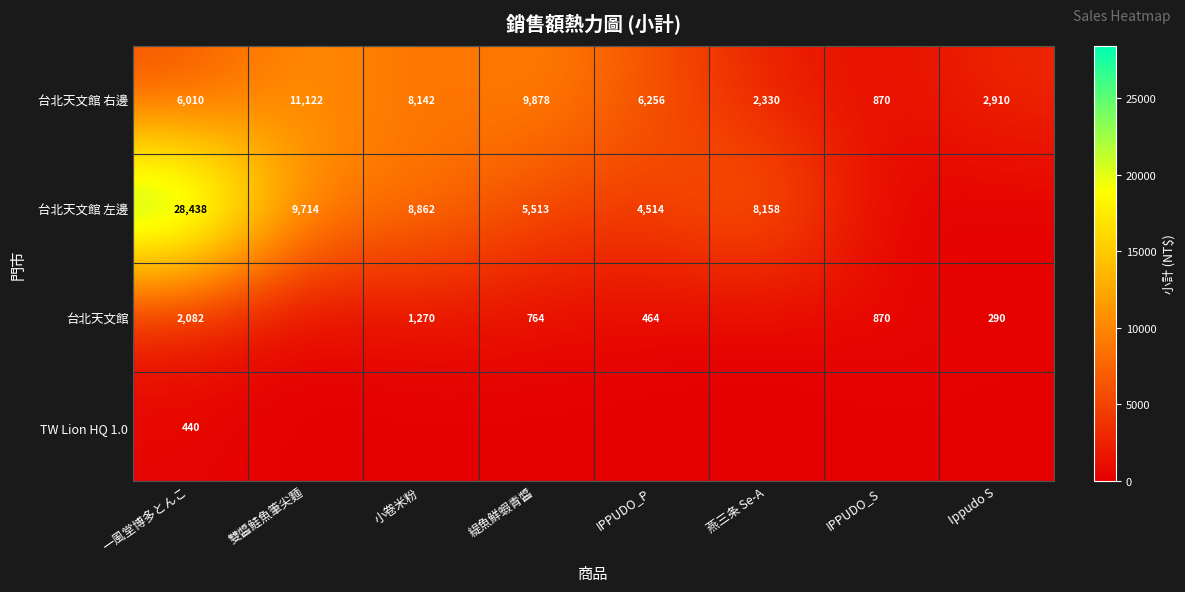

Where does the 台北天文館 右邊 series first go above 6256?

雙醬鮭魚筆尖麵